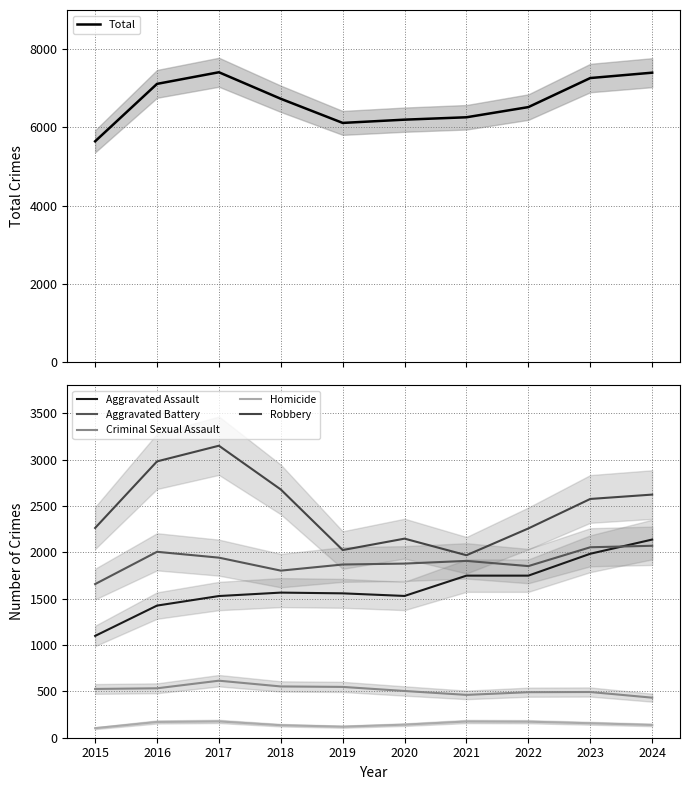

At which category is the sum across all series the highest?

2017